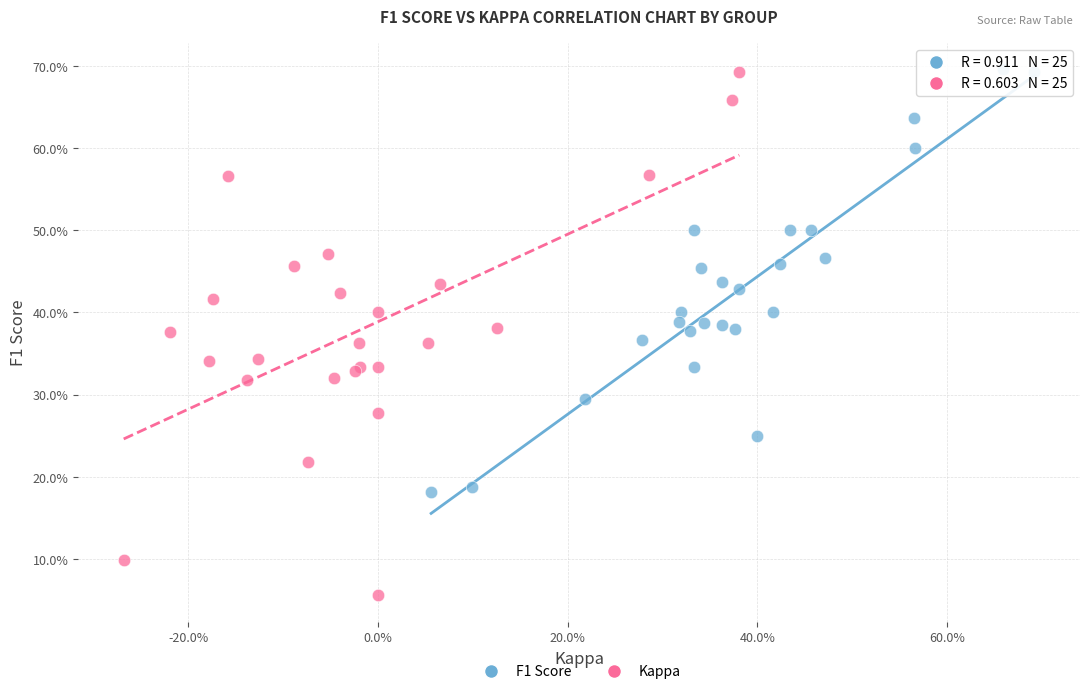

Which series contains the lowest Y value?

Kappa